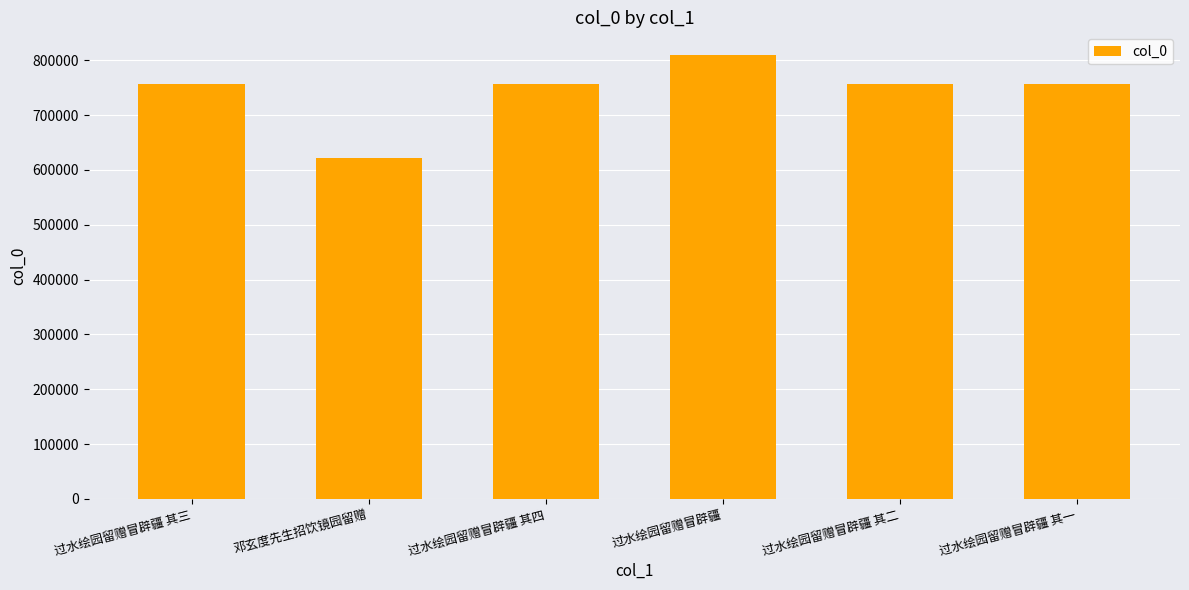

What is the smallest value displayed?

621057